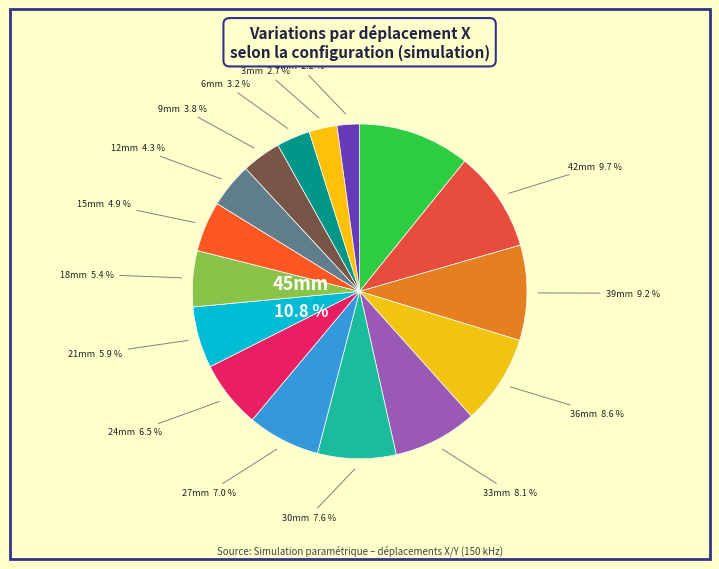

True or false: 39mm accounts for 9% of the total.

True